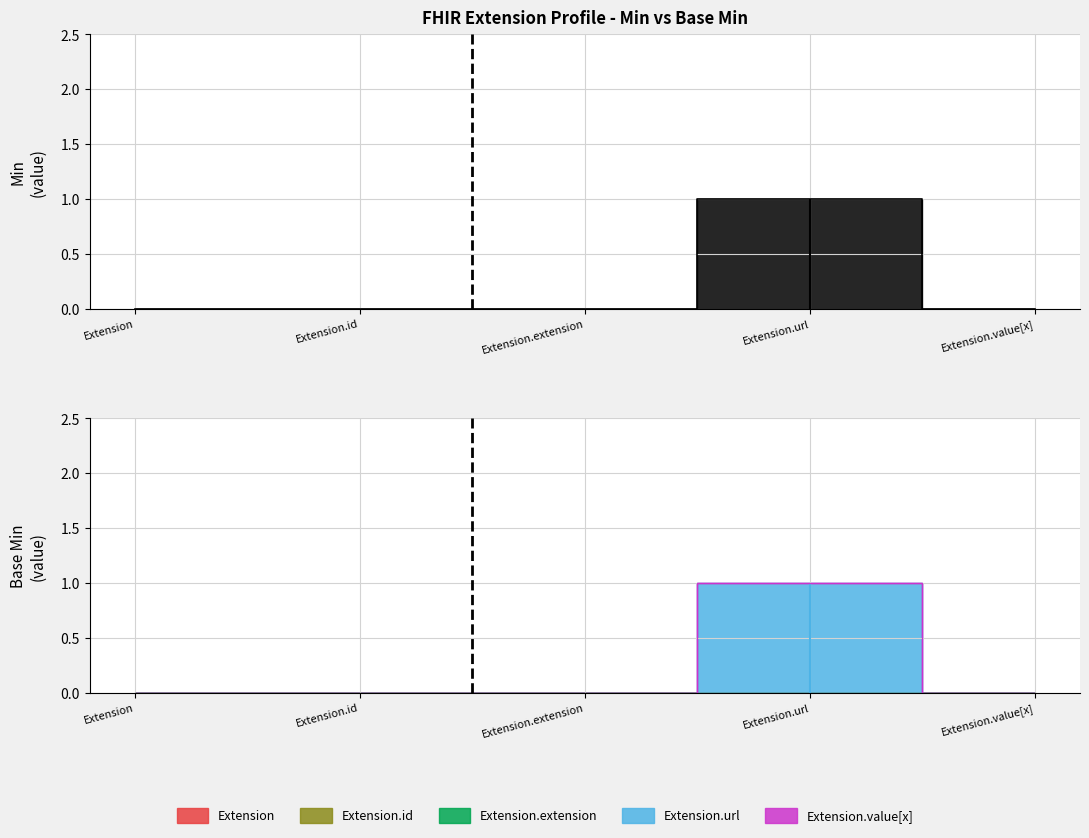

True or false: Base Min and Min intersect in this chart.

False